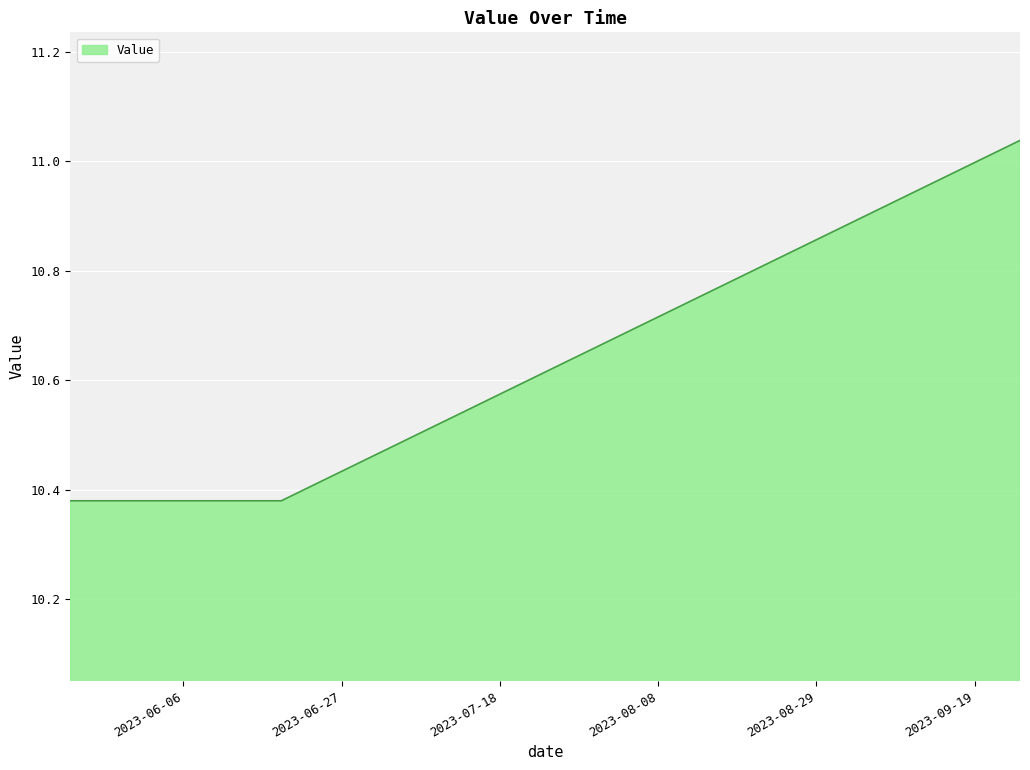

What is the difference between the maximum and minimum values?

0.7